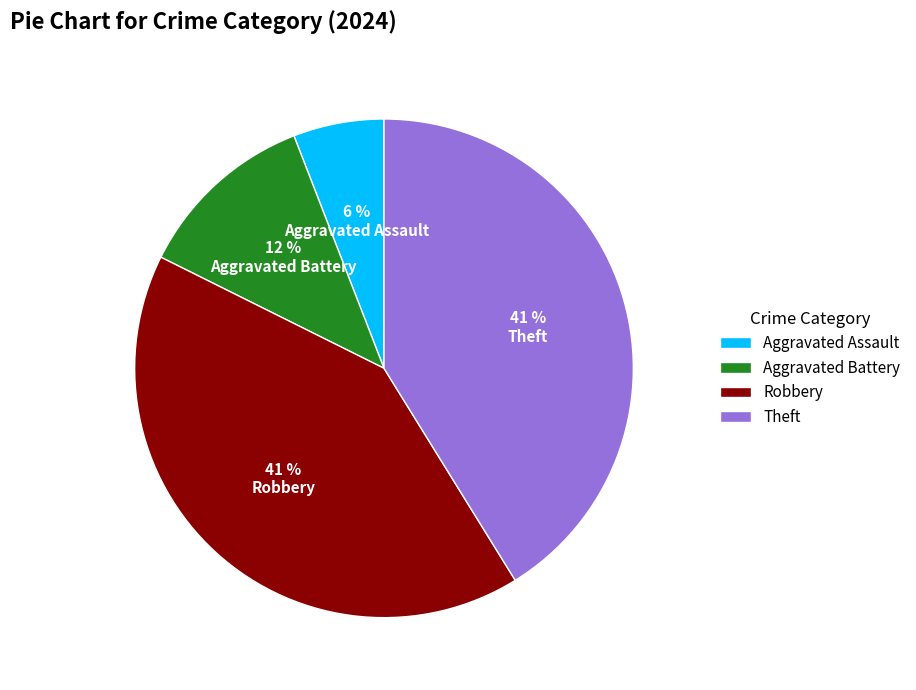

Between Aggravated Battery and Aggravated Assault, which is larger?

Aggravated Battery